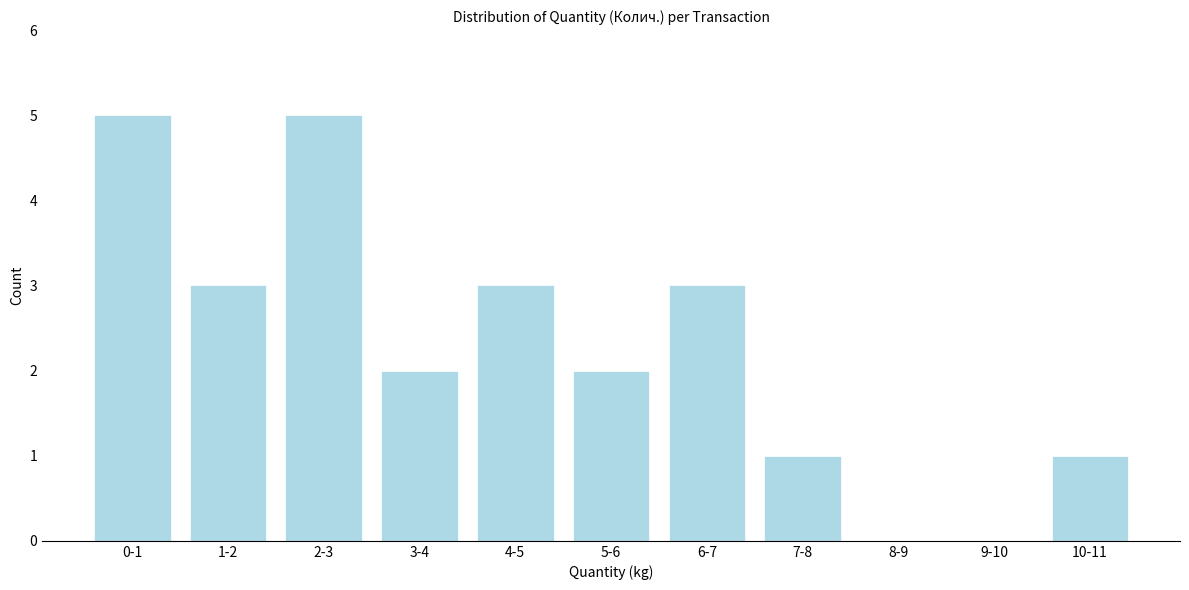

Reading left to right, extract all data points from this chart.

0-1=5	1-2=3	2-3=5	3-4=2	4-5=3	5-6=2	6-7=3	7-8=1	8-9=0	9-10=0	10-11=1